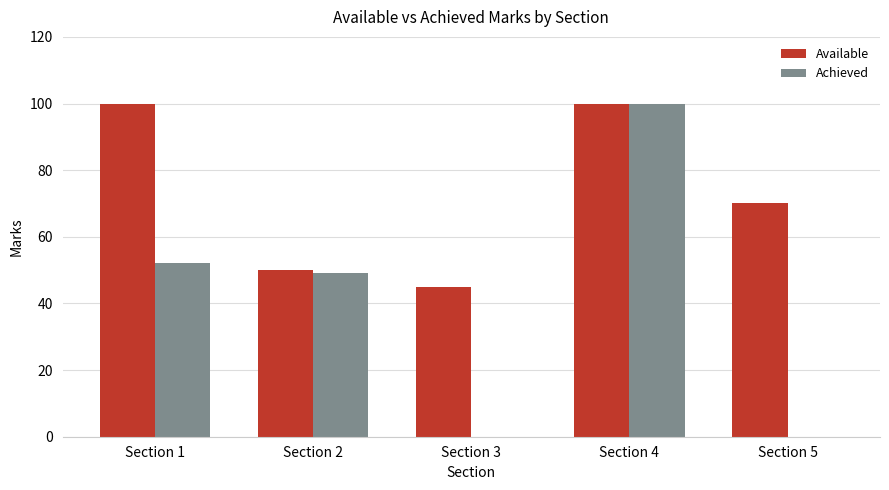

What is the greatest value displayed?

100